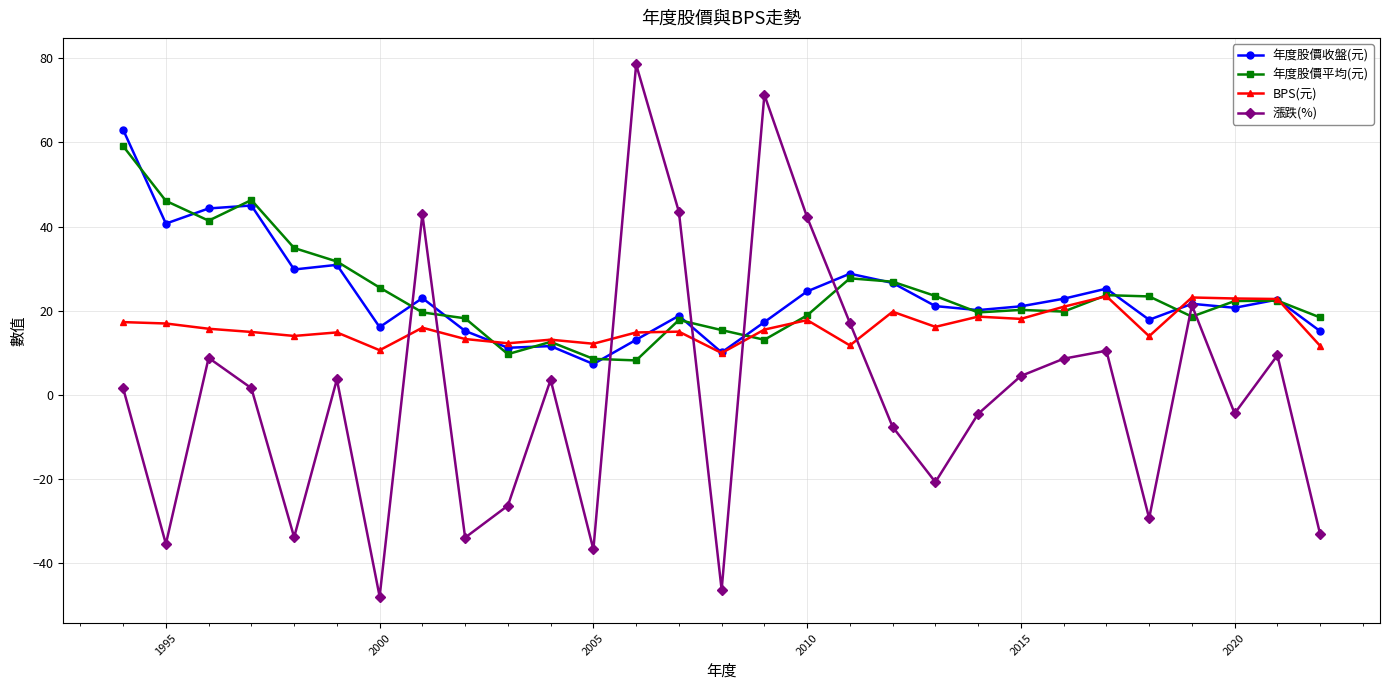

At how many categories does at least one series exceed 61?

3